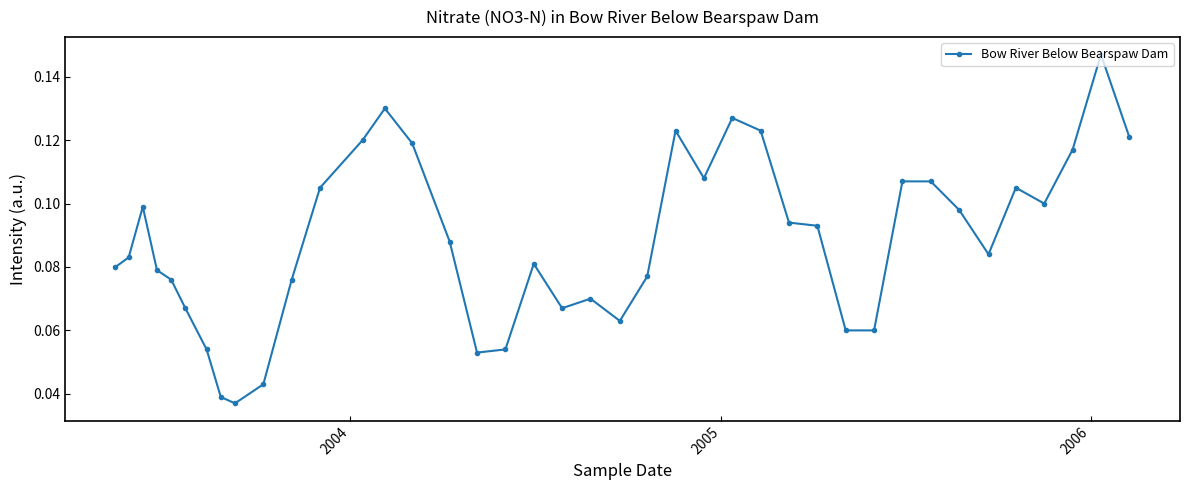

Count the values in the range 0 to 1.

40